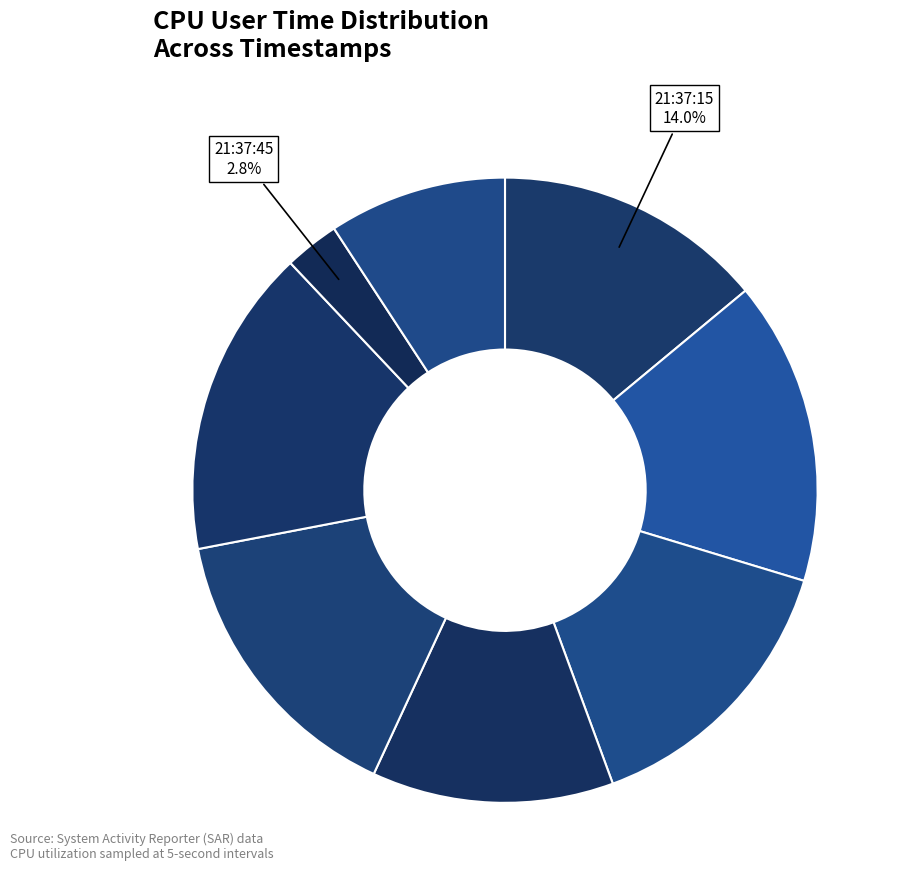

Rank the categories by value from highest to lowest.

21:37:40, 21:37:20, 21:37:35, 21:37:25, 21:37:15, 21:37:30, 21:37:50, 21:37:45